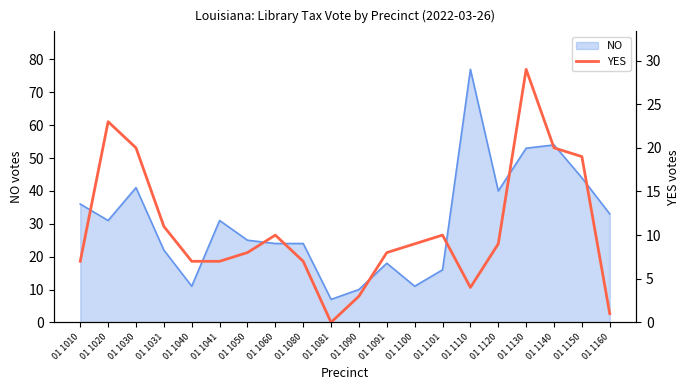

How many data points does each series have?

20